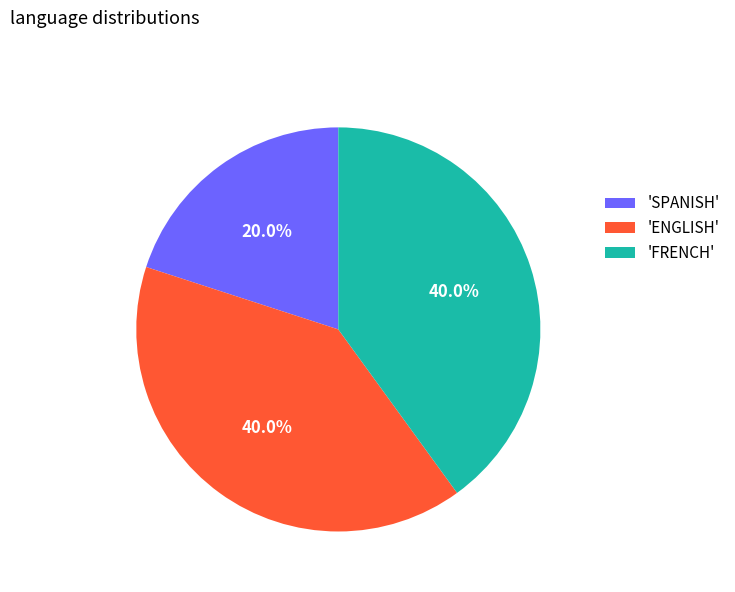

What percentage is NOT represented by 'ENGLISH'?

60.0%